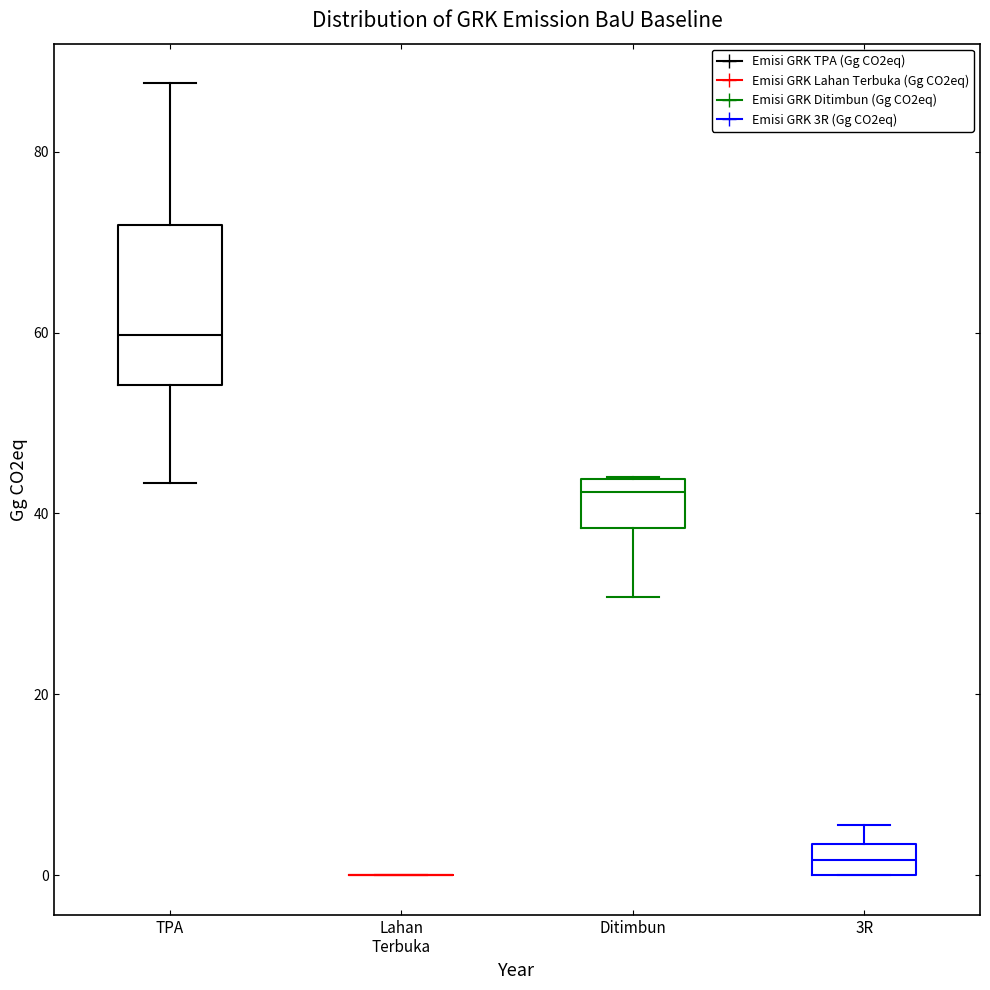

Comparing the boxes themselves (not the whiskers), which one is the tallest?

TPA